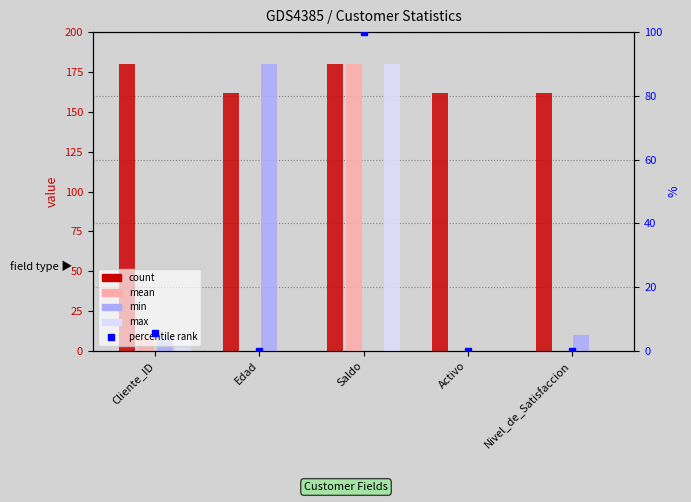

What are all the series names shown in the legend?

count, mean, min, max, percentile rank